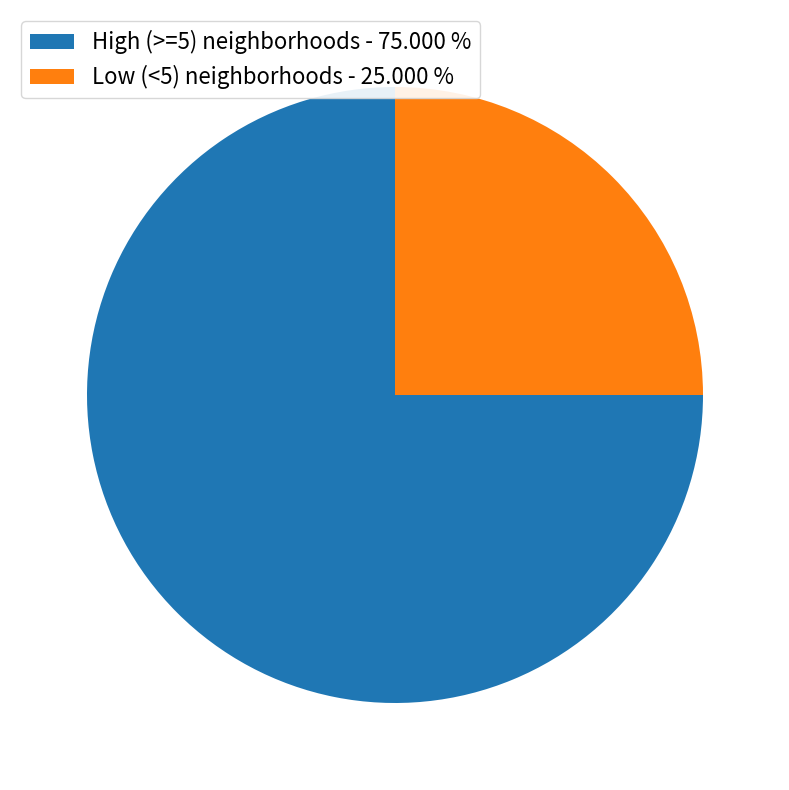

How many segments does this pie chart have?

2